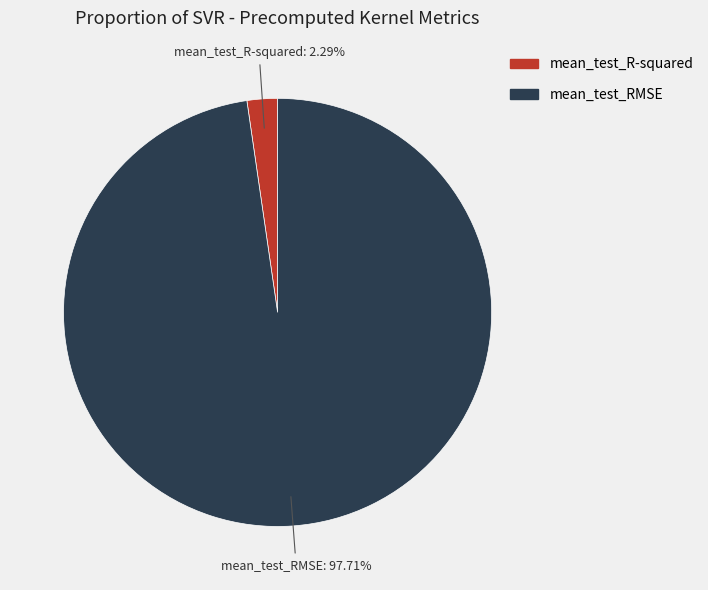

Does any single category account for the majority?

Yes